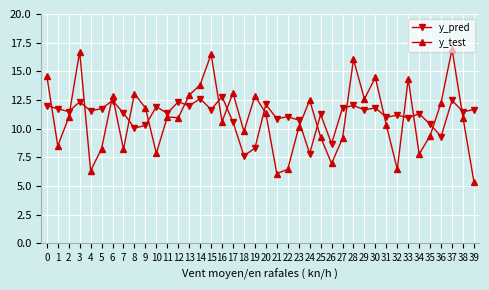

The y_pred series shows 4.3 at 17. True or false?

False